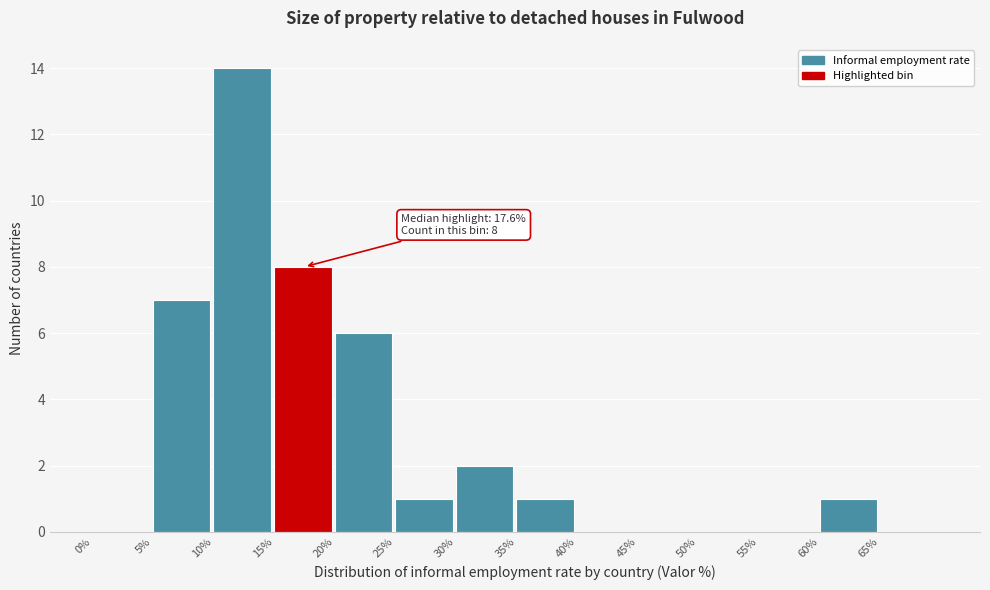

Over which range of the x-axis is the bar tallest?

10 to 15